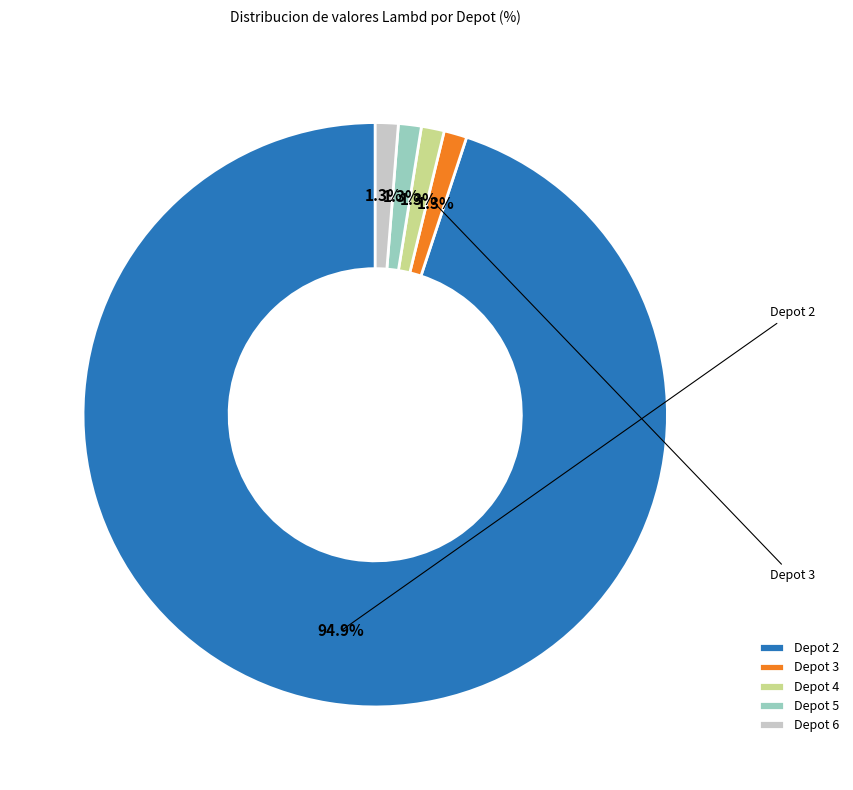

How many slices are in this pie chart?

5